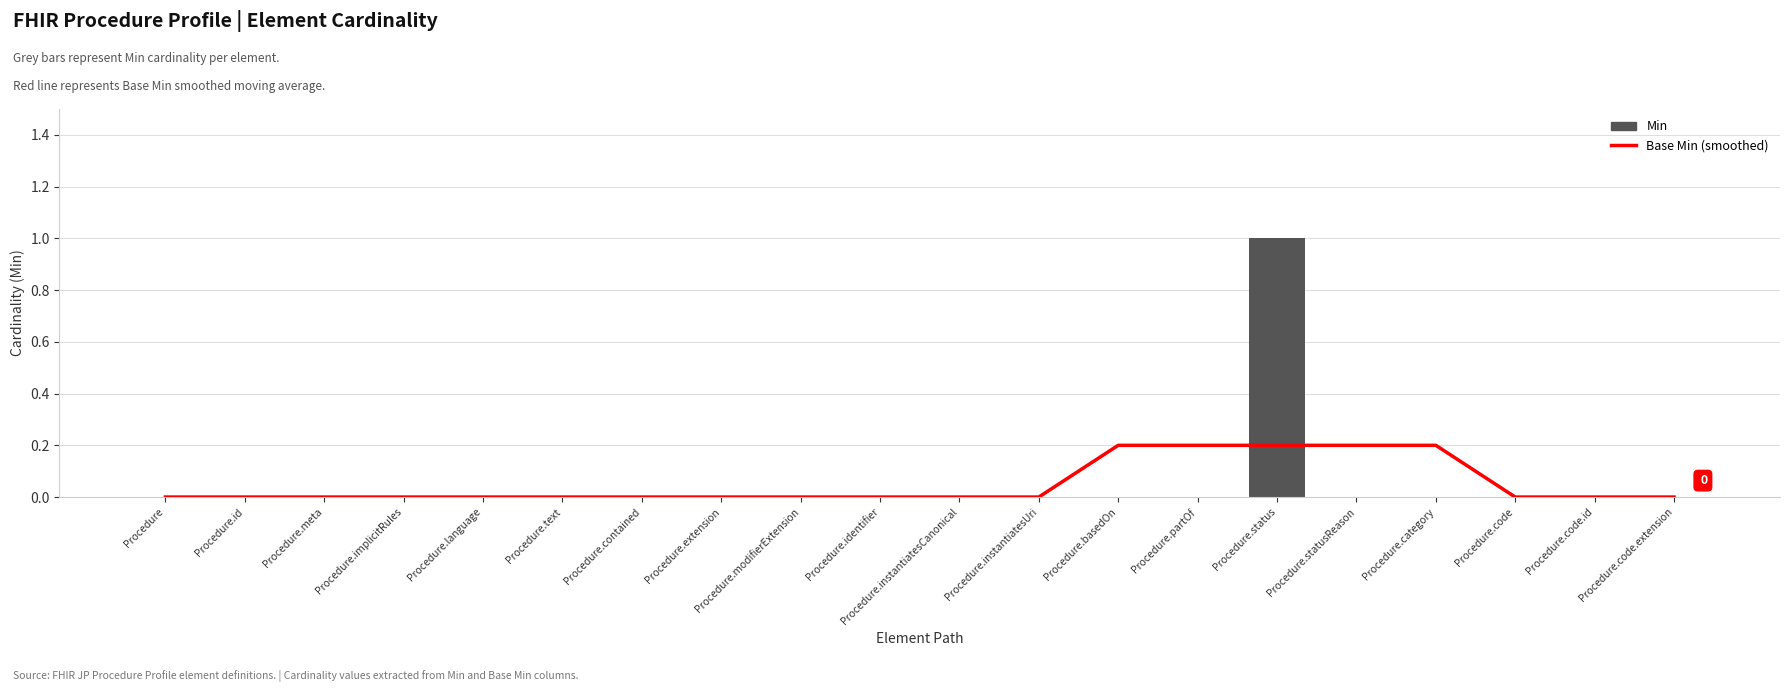

Reading left to right, list all the values displayed in this chart.

Base Min (smoothed): 0.0	0.0	0.0	0.0	0.0	0.0	0.0	0.0	0.0	0.0	0.0	0.0	0.2	0.2	0.2	0.2	0.2	0.0	0.0	0.0
Min: 0.0	0.0	0.0	0.0	0.0	0.0	0.0	0.0	0.0	0.0	0.0	0.0	0.0	0.0	1.0	0.0	0.0	0.0	0.0	0.0